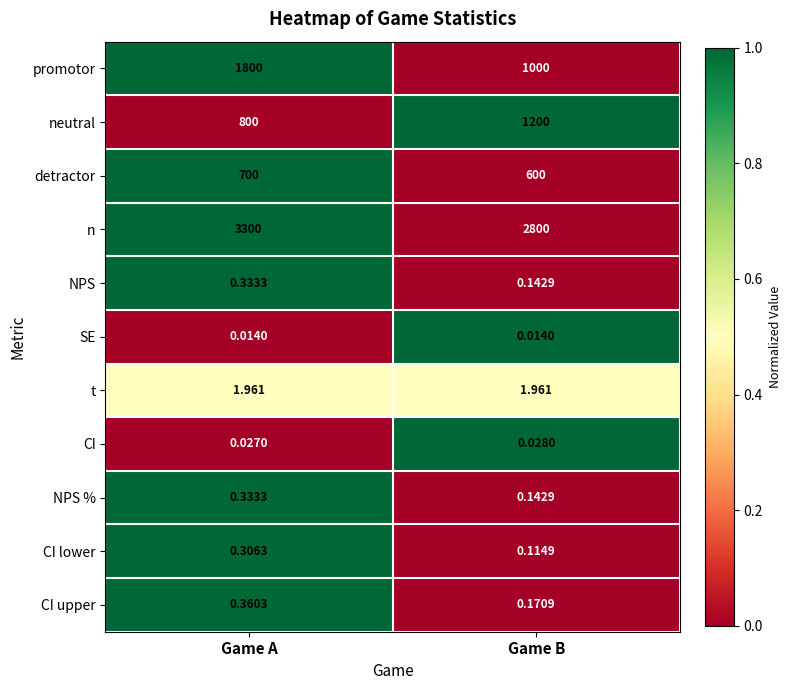

Which category has the highest value in the neutral series?

Game B